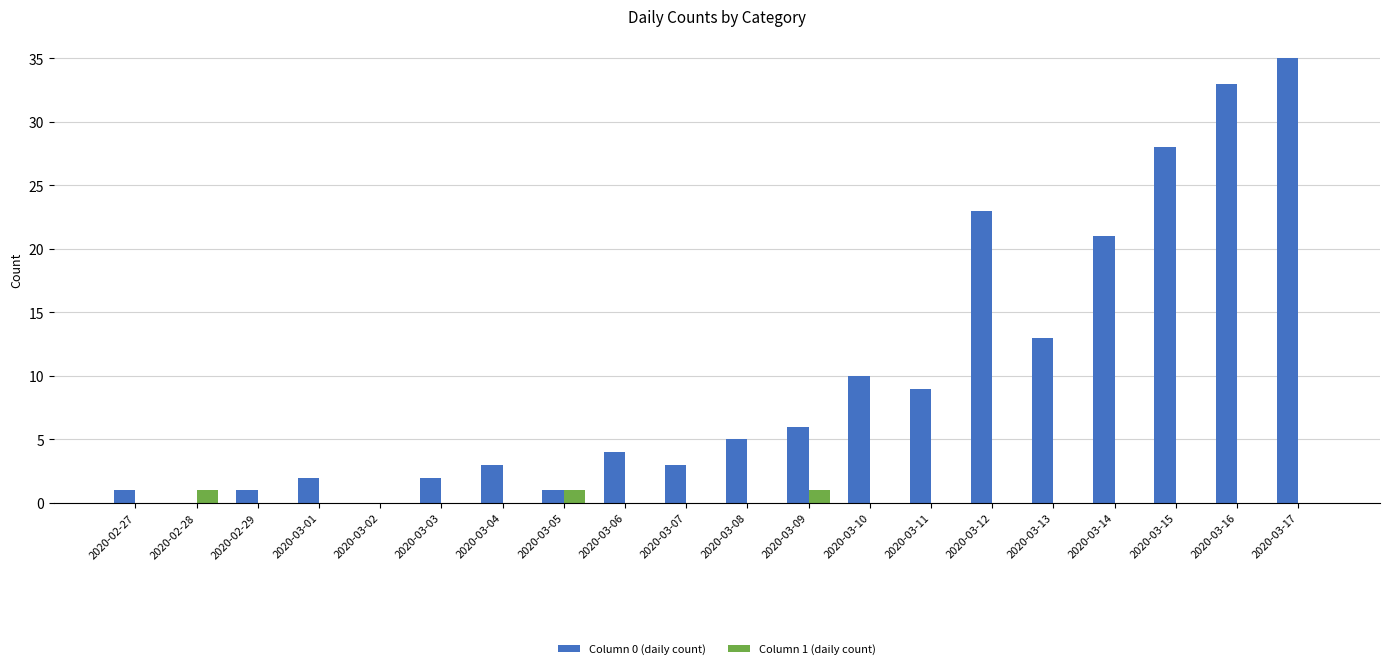

Count the number of categories in the chart.

20